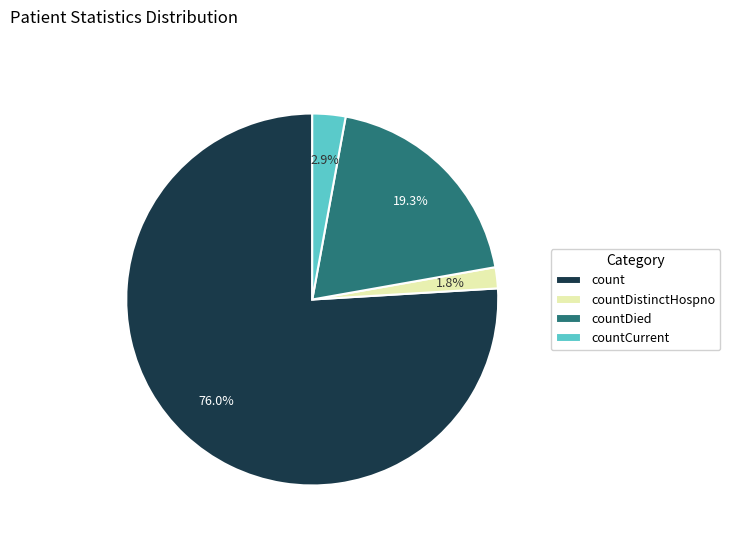

What percentage is the countDied slice, to the nearest percent?

19%